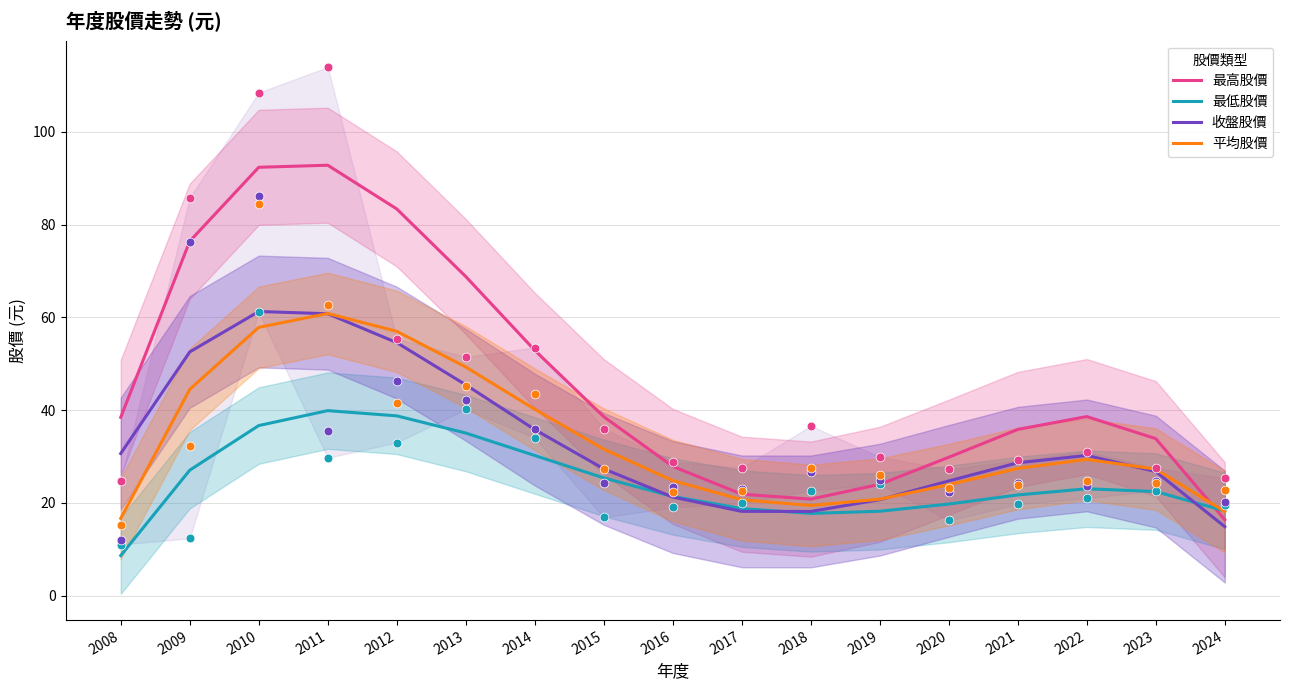

Which series reaches the minimum Y coordinate?

最低股價